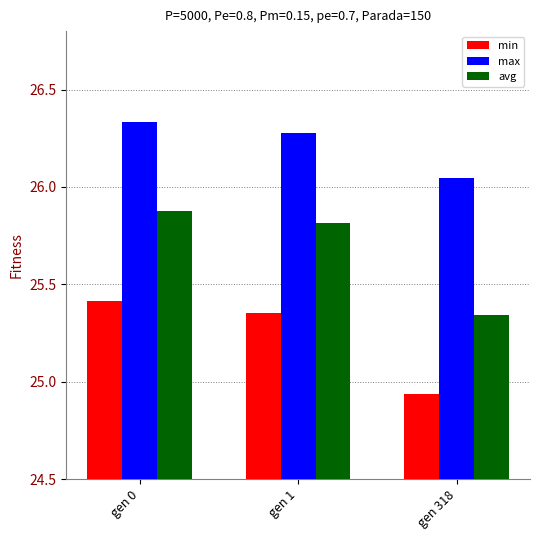

How many series are shown in this chart?

3